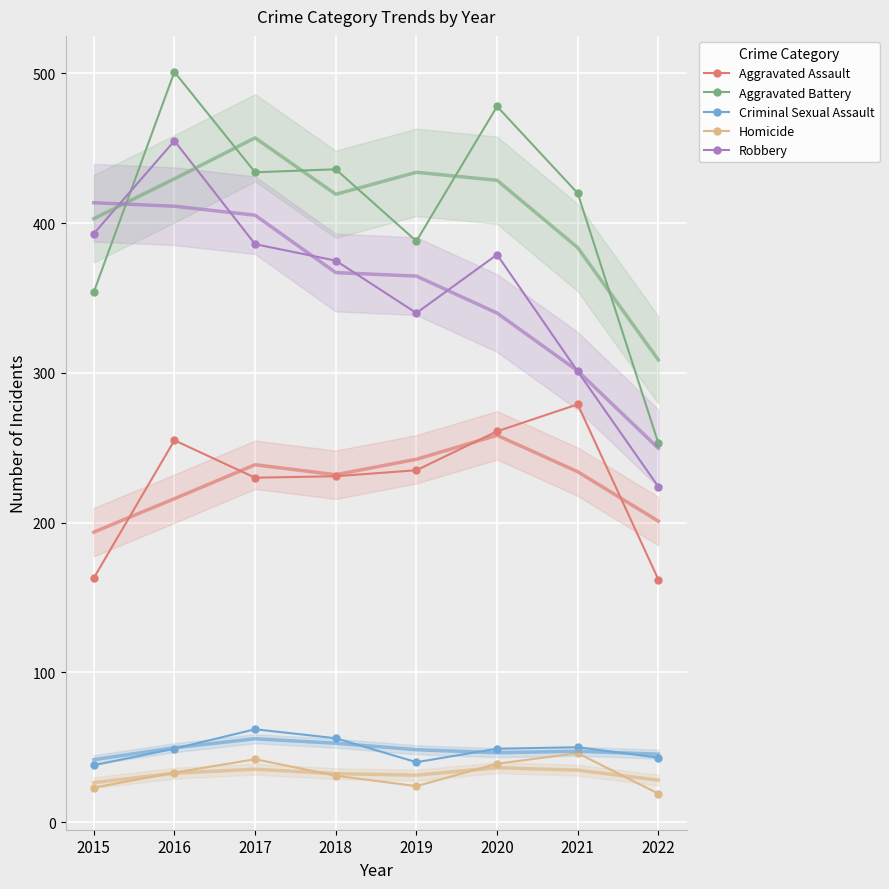

True or false: Criminal Sexual Assault and Aggravated Battery intersect in this chart.

False